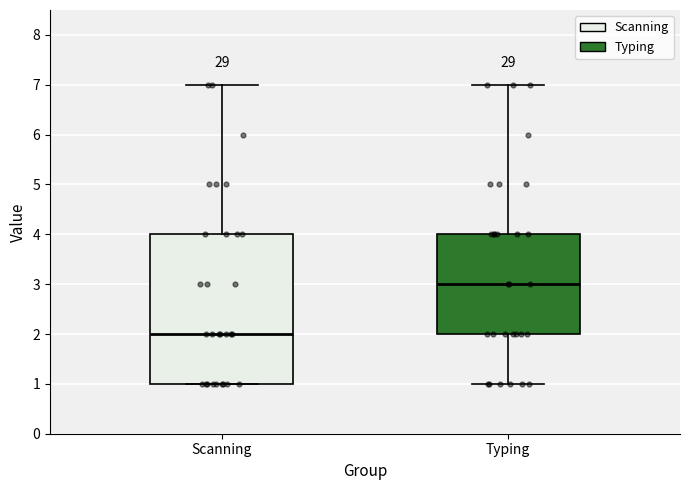

Reading left to right, read every box against the y-axis: the position of its median line, the range the box covers, and the ends of its whiskers. The values are not printed on the chart, so give them approximately, as read against the axis.

Scanning: median 2, box 1 to 4, whiskers 1 to 7
Typing: median 3, box 2 to 4, whiskers 1 to 7